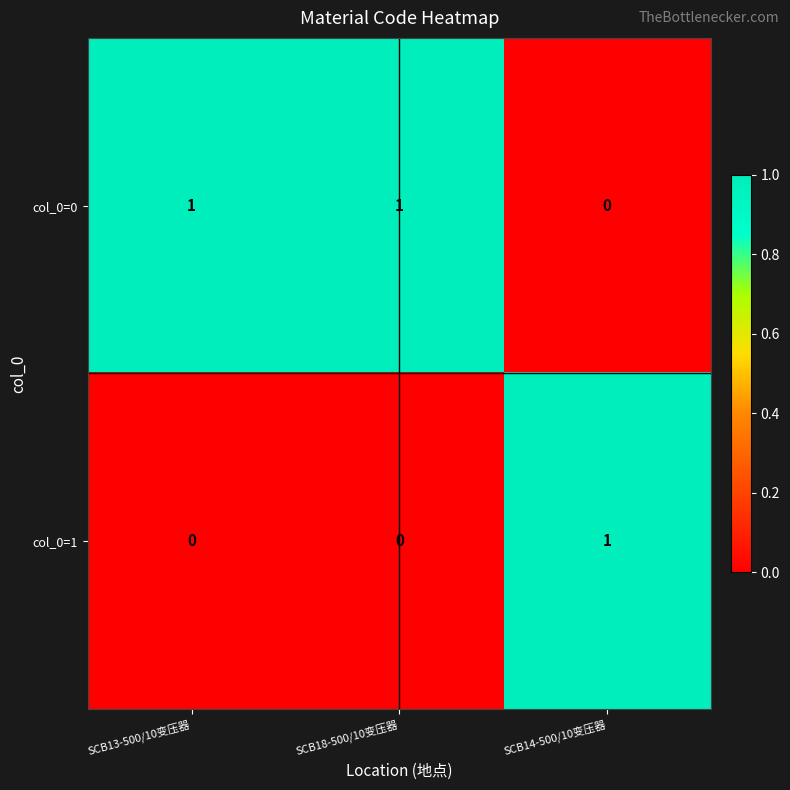

The col_0=0 series shows 0 at SCB14-500/10变压器. True or false?

True